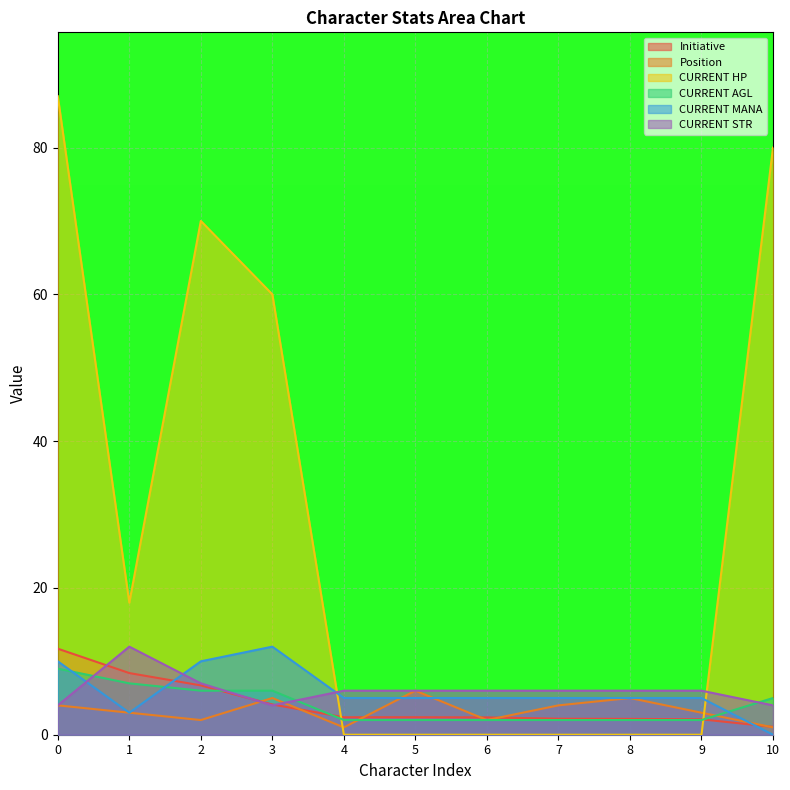

Which series ends up on top after the final intersection of CURRENT MANA and CURRENT HP?

CURRENT HP